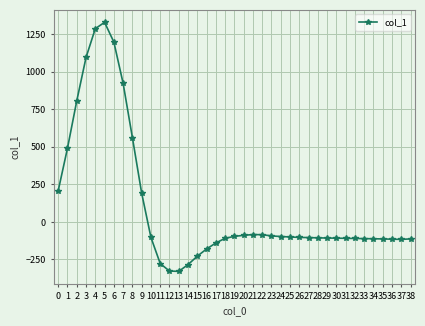

What is the value of the 5th point from the left?

1287